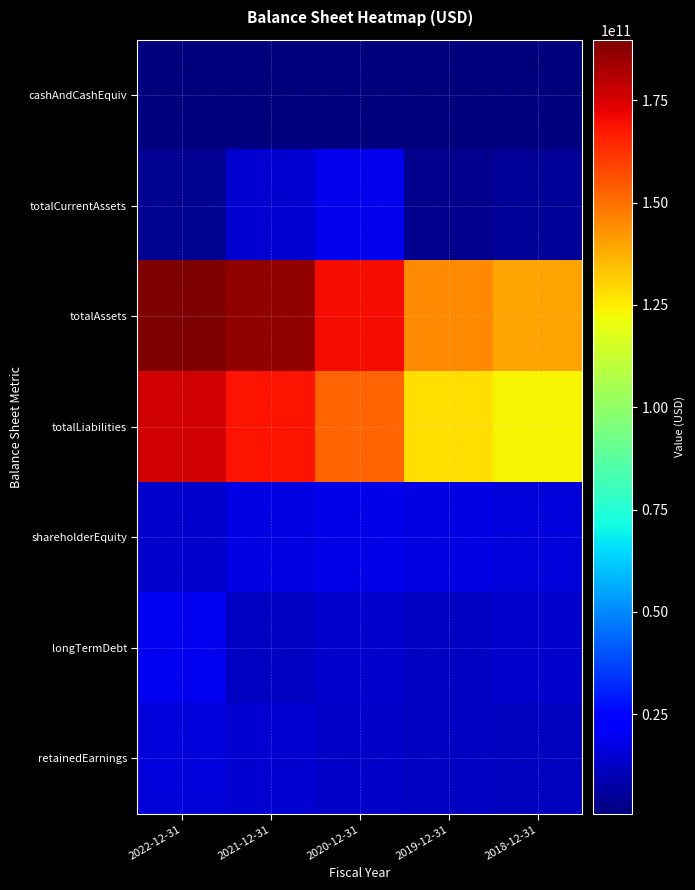

At 2022-12-31, list the series in order from smallest to largest.

cashAndCashEquiv, totalCurrentAssets, shareholderEquity, retainedEarnings, longTermDebt, totalLiabilities, totalAssets